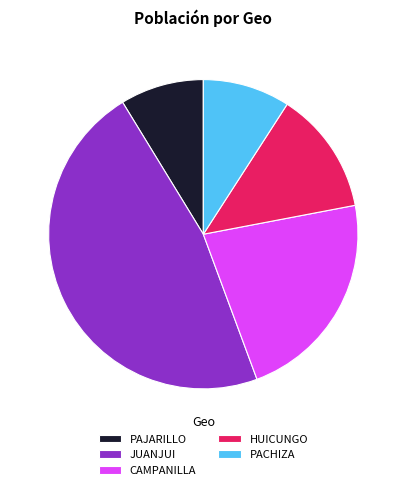

Which has a higher value, JUANJUI or CAMPANILLA?

JUANJUI